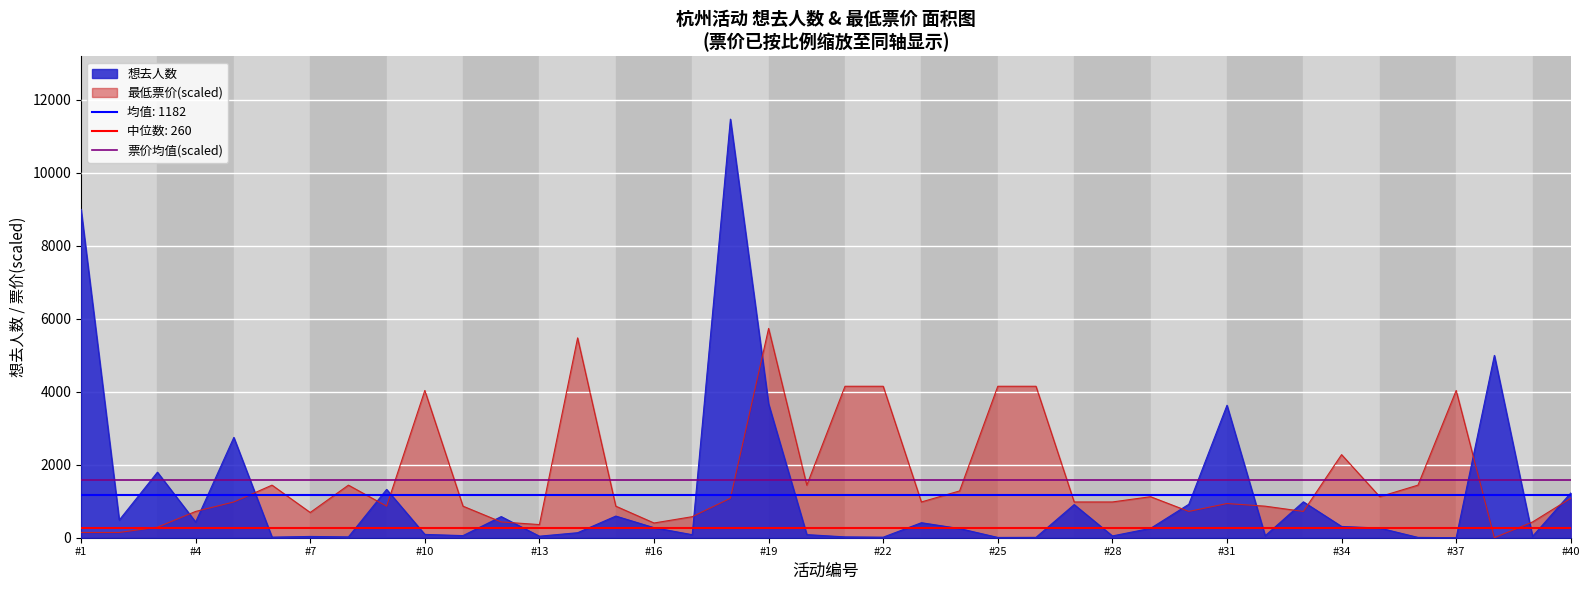

How many data points does each series have?

40